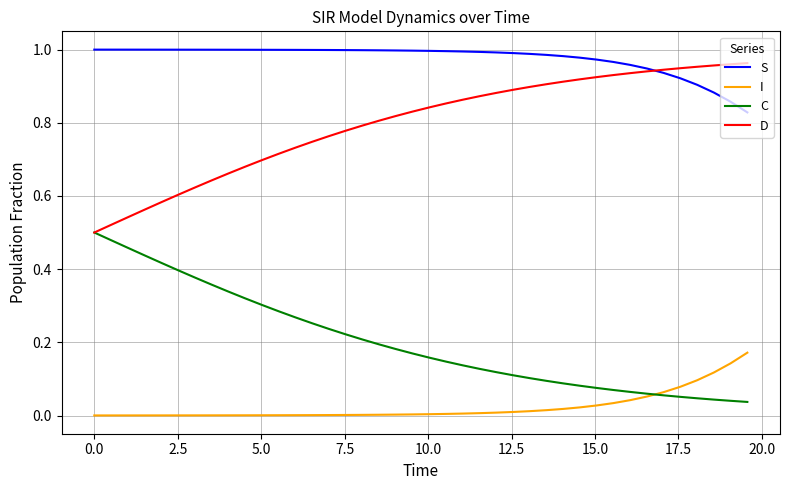

True or false: S and C cross at least once.

False